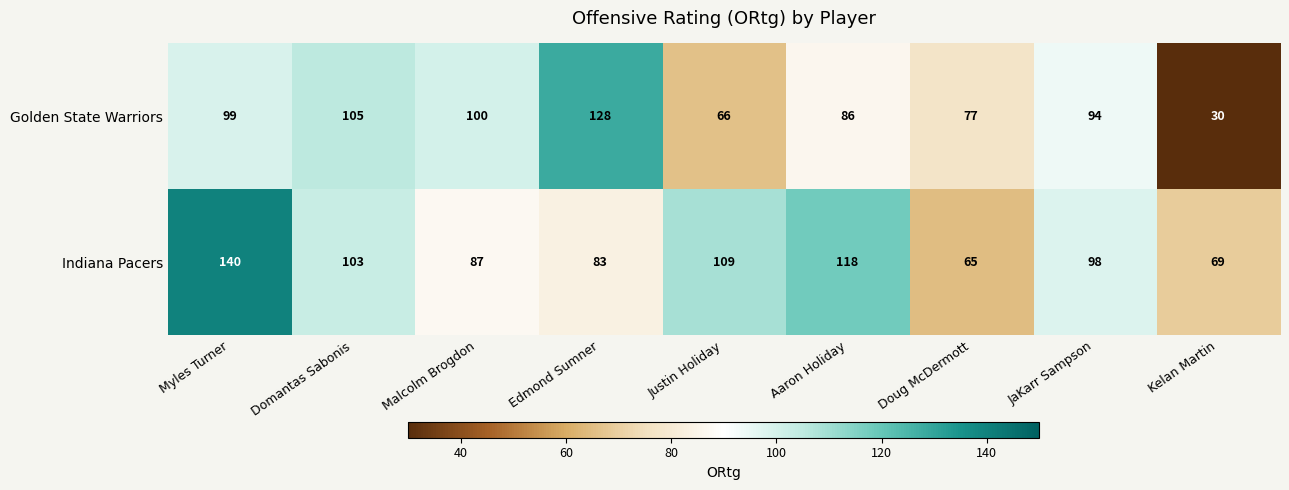

True or false: Indiana Pacers has a value of 103 at Domantas Sabonis.

True